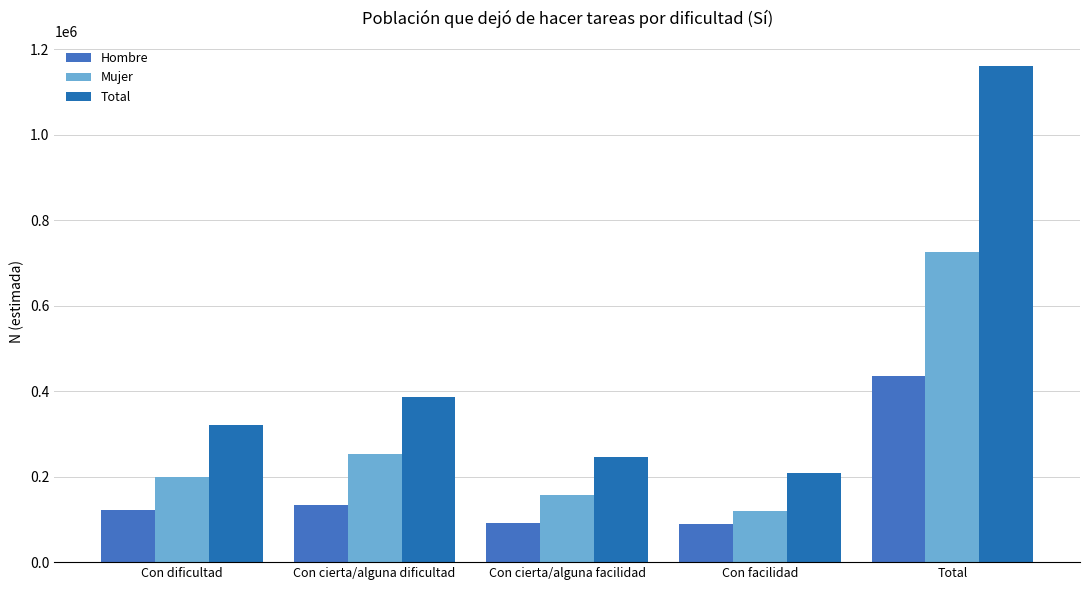

Between Con dificultad and Con cierta/alguna dificultad, which series saw the biggest shift?

Total